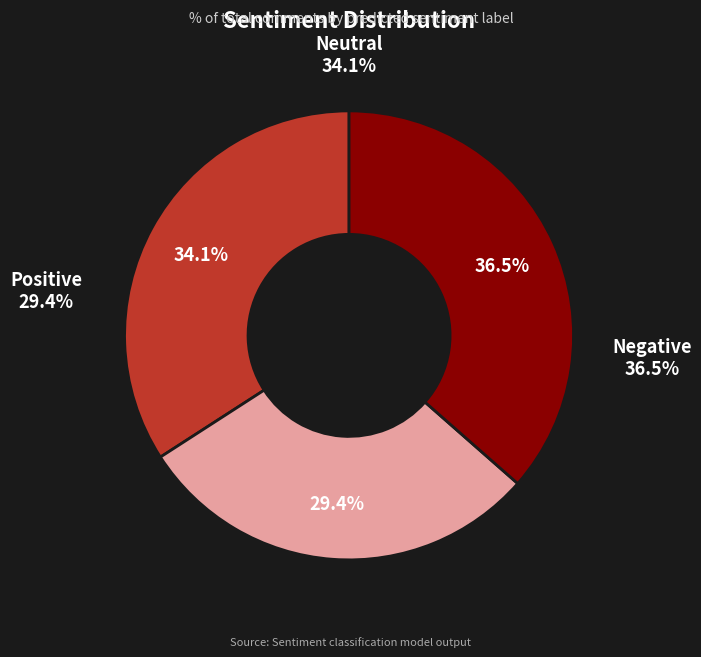

Does 2 account for over 50% of the chart?

No